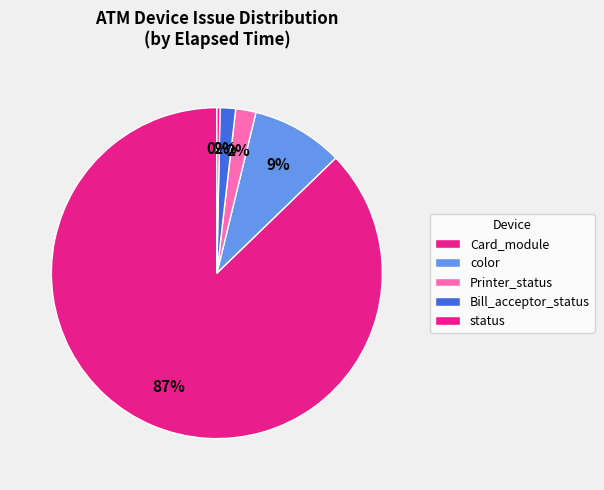

How many segments does this pie chart have?

5